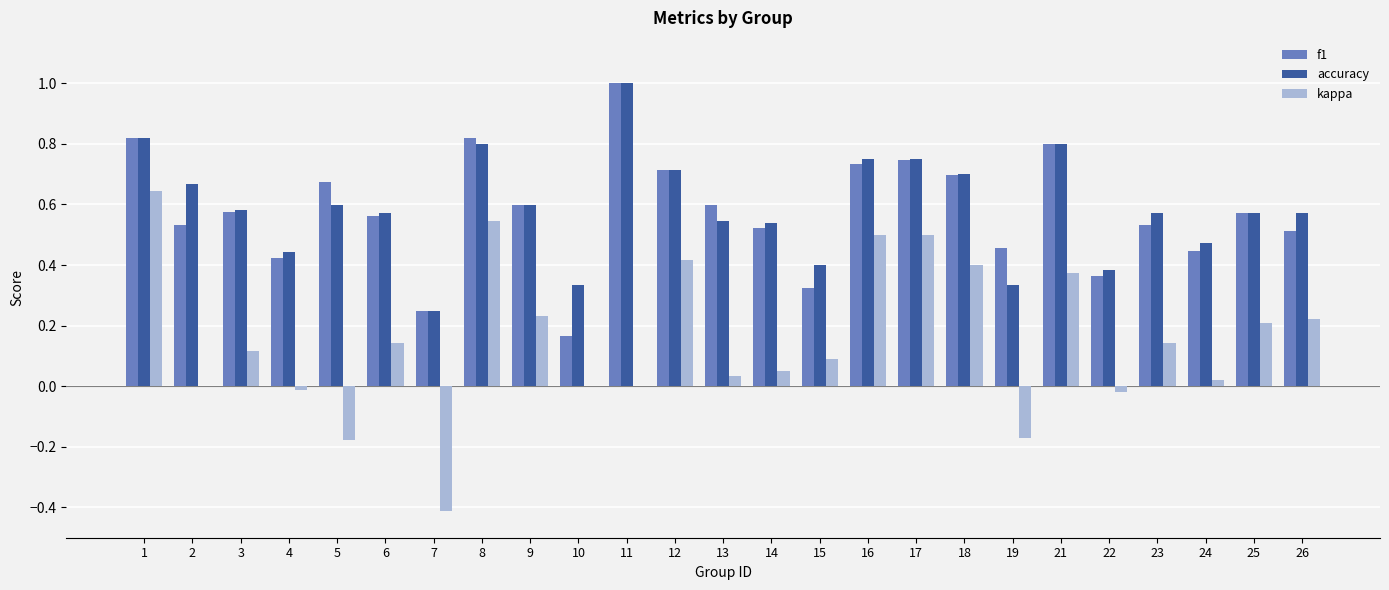

Which category has the highest value across all series?

11